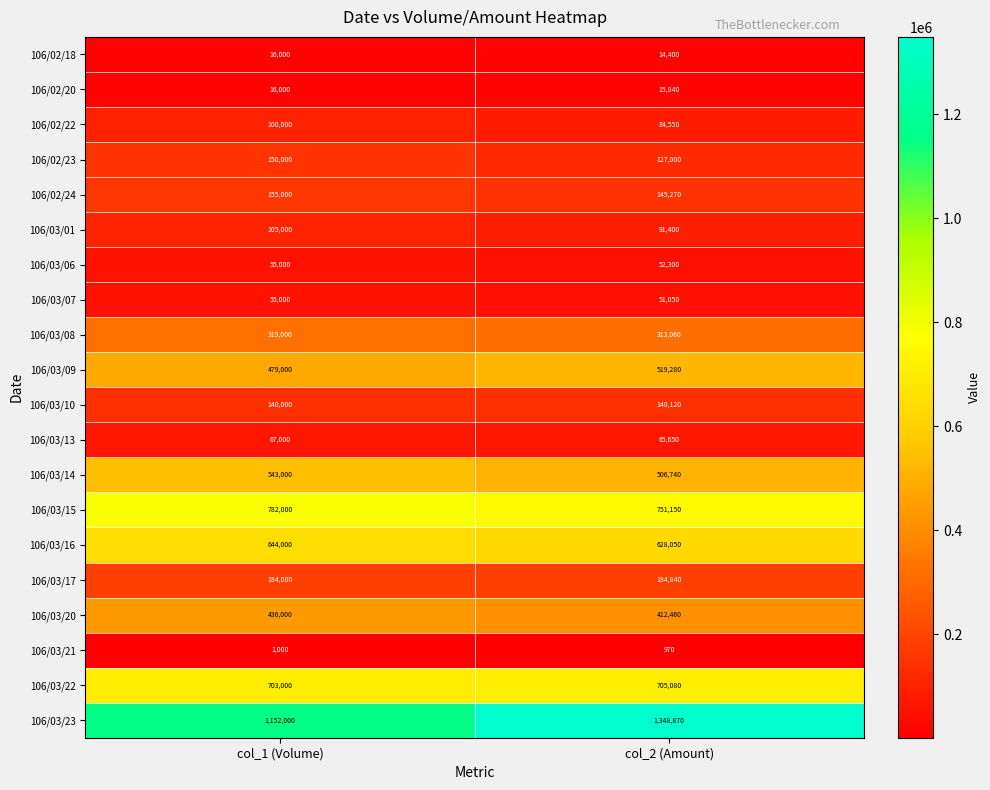

Read the 106/02/18 value at col_2 (Amount), to the nearest 50.

14400